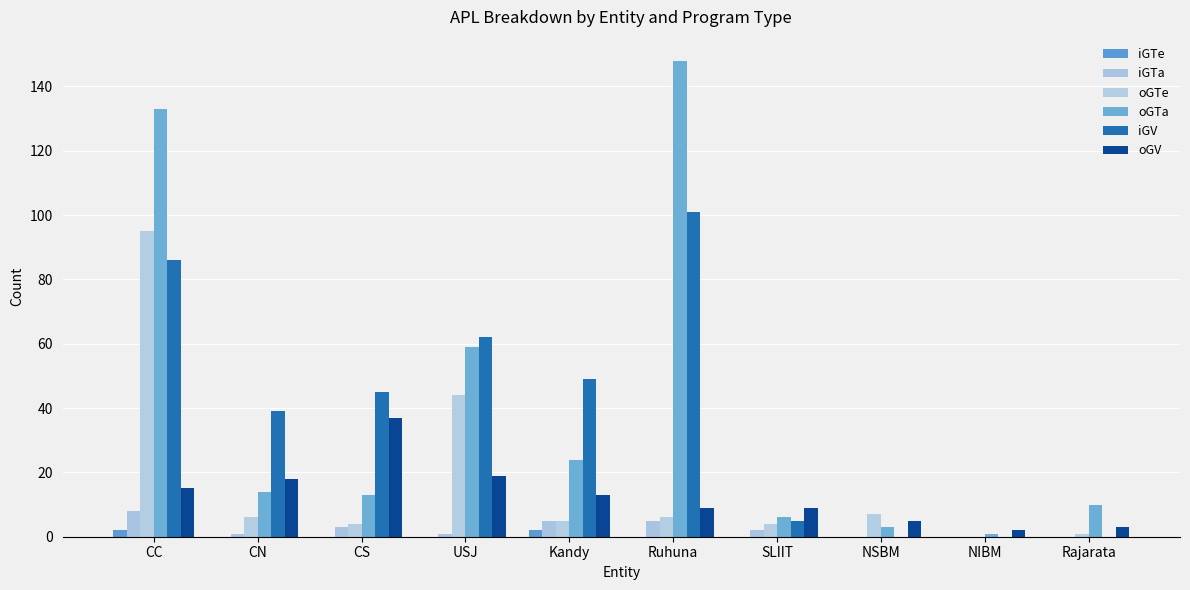

At how many categories does at least one series exceed 50?

3